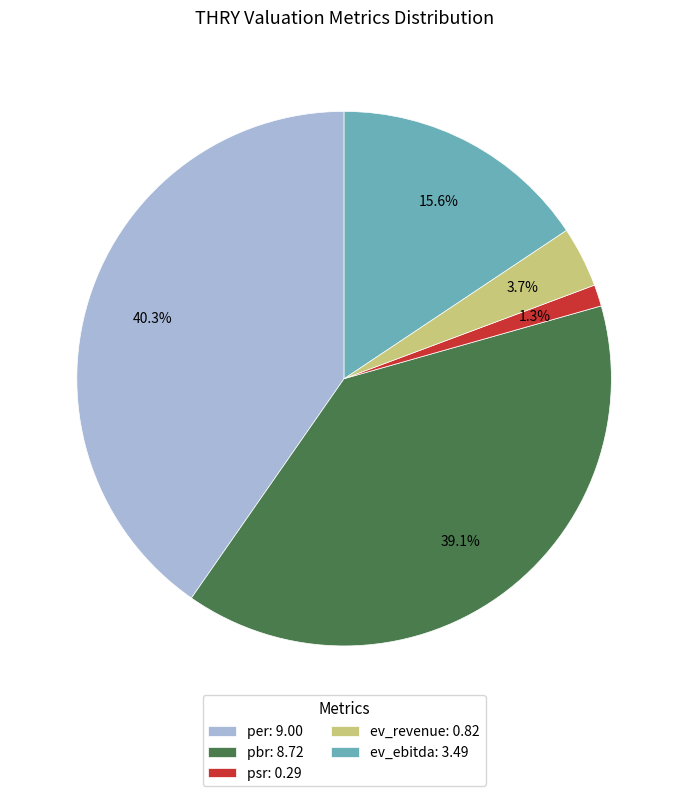

To the nearest percent, what is the average slice percentage?

20%